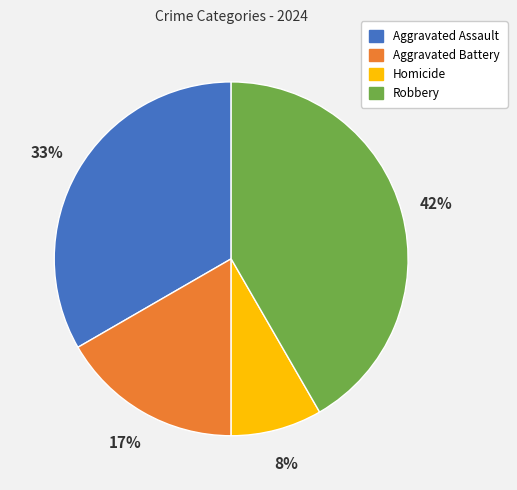

Is it true that Aggravated Battery is 6% of the pie?

False